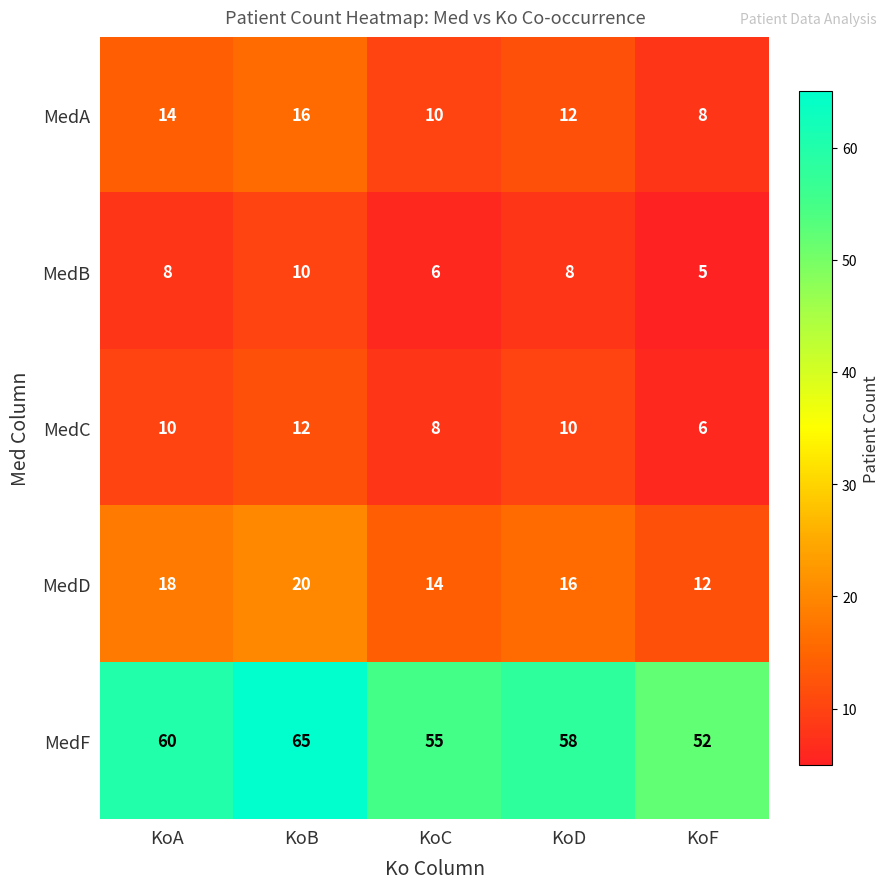

How many MedD values are between 14 and 18?

3